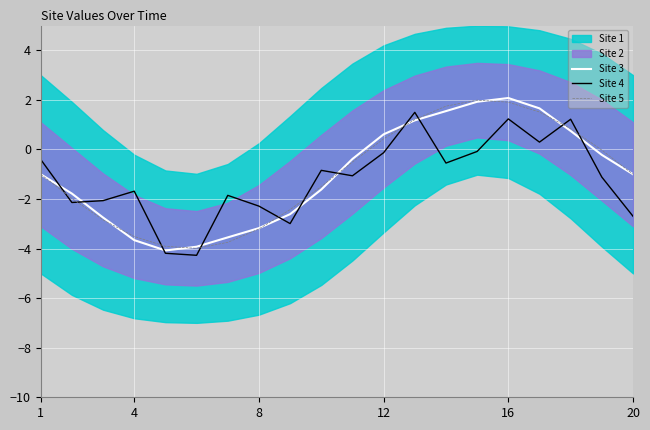

The Site 4 series shows -0.1 at 12. True or false?

True